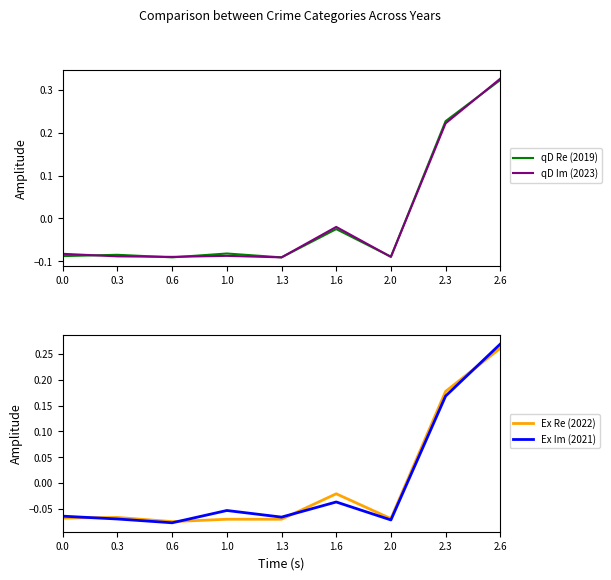

What is the label of the 3rd point from the left?

0.6